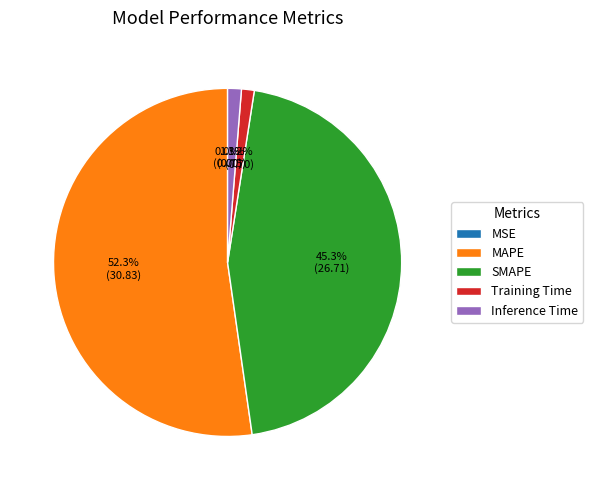

True or false: SMAPE accounts for 45% of the total.

True